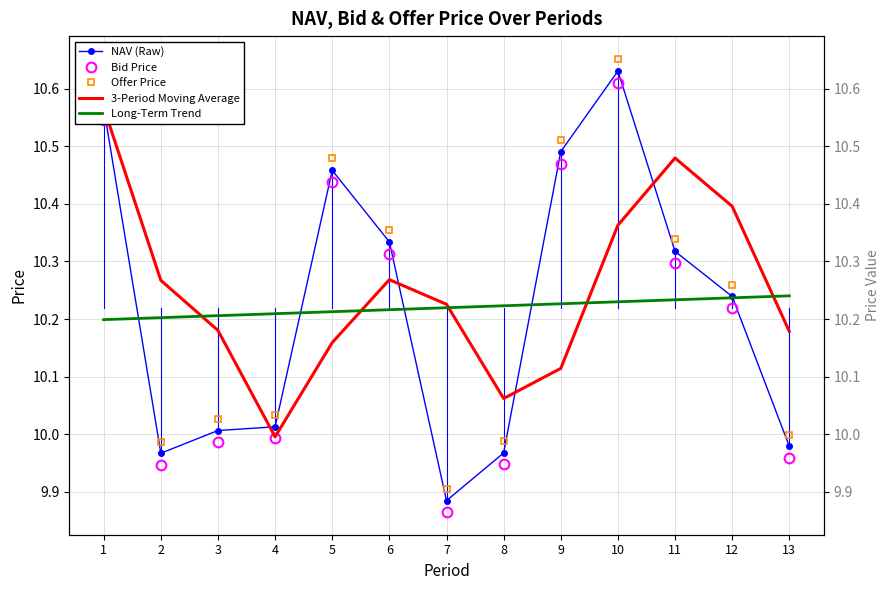

Is it true that Offer Price equals 4.4 at 5?

False